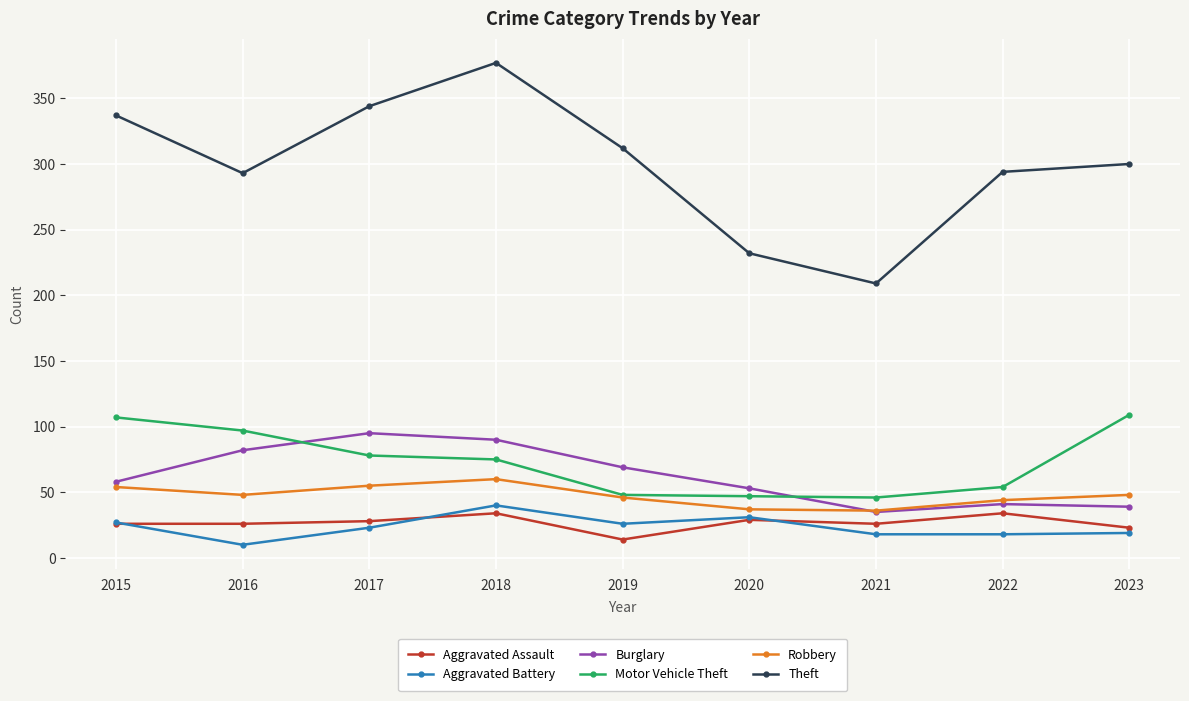

True or false: Burglary and Theft intersect in this chart.

False